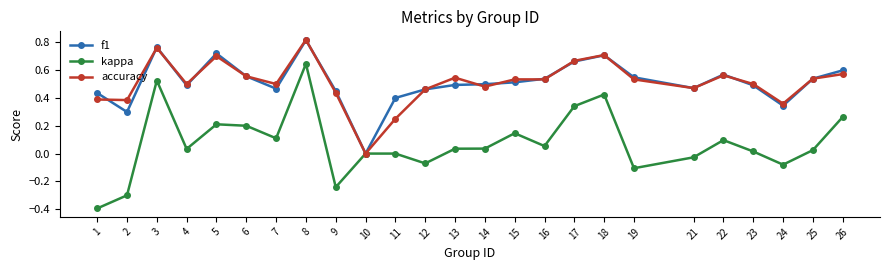

Which category has the highest value across all series?

8